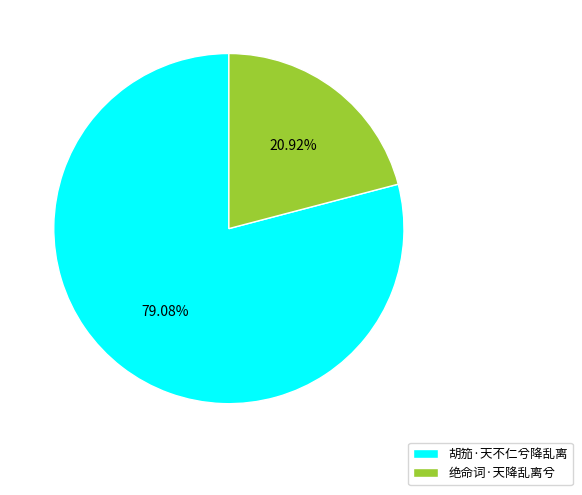

The 胡笳·天不仁兮降乱离 slice represents 79% of the pie. True or false?

True